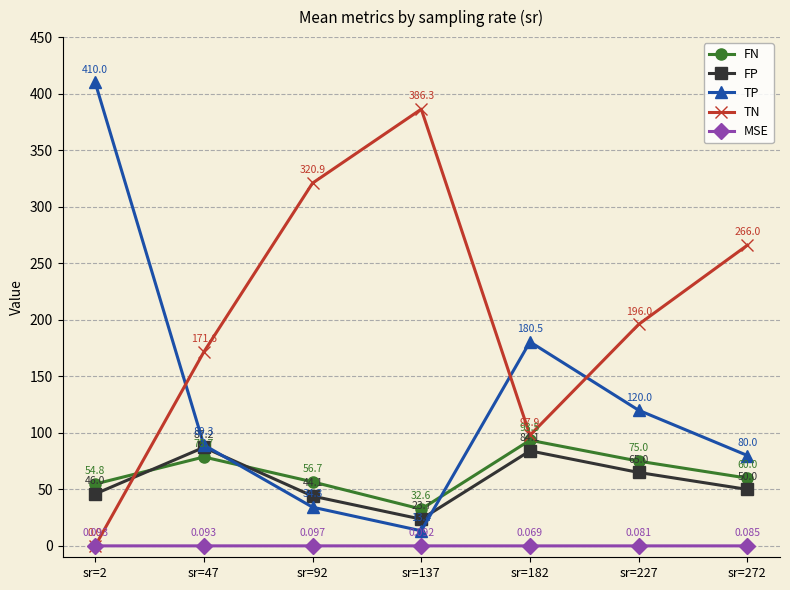

What is the spread (max minus min) of values at sr=227?

195.9